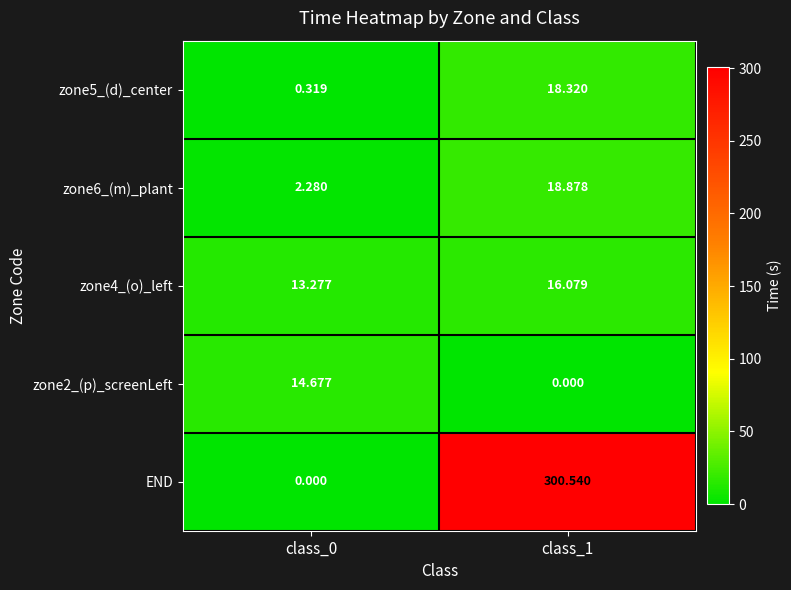

Which series has the largest range (max minus min)?

END